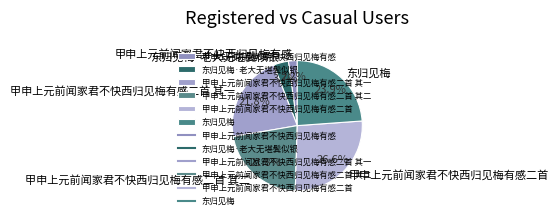

Which category has the biggest portion of the pie?

甲申上元前闻家君不快西归见梅有感二首